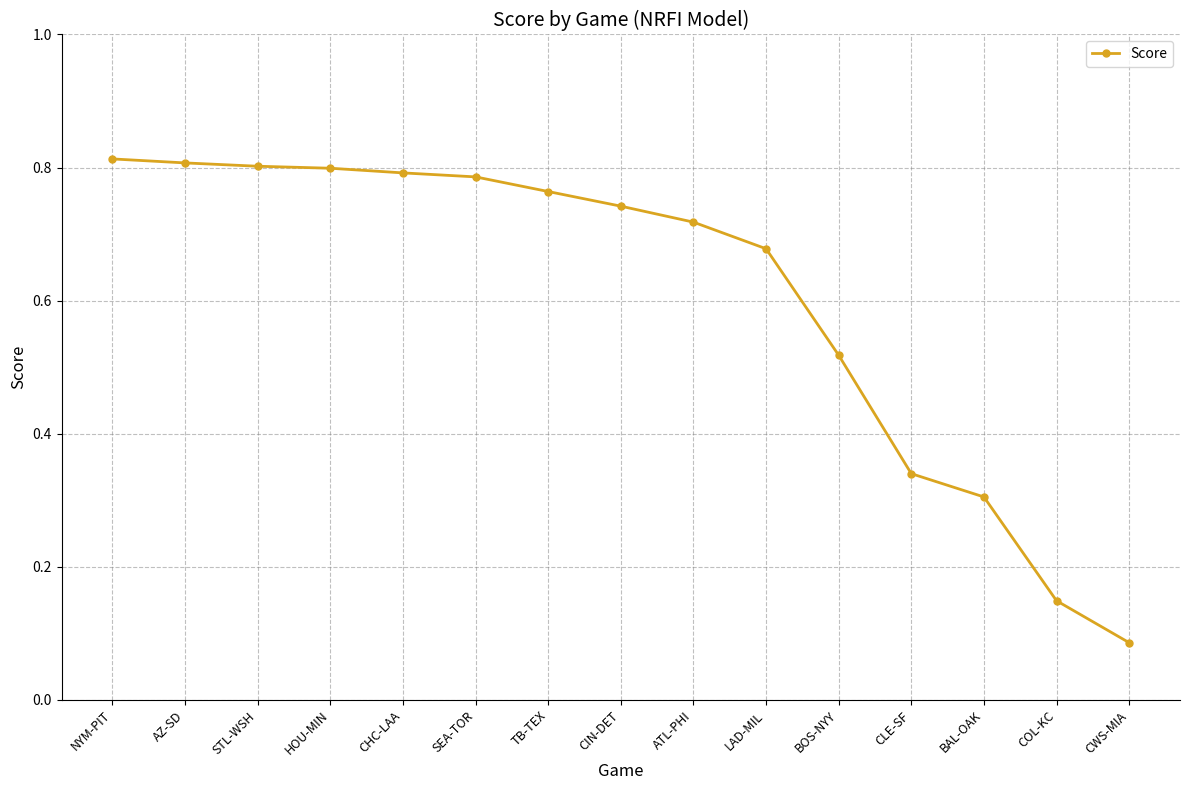

How many values are between 0 and 1?

15